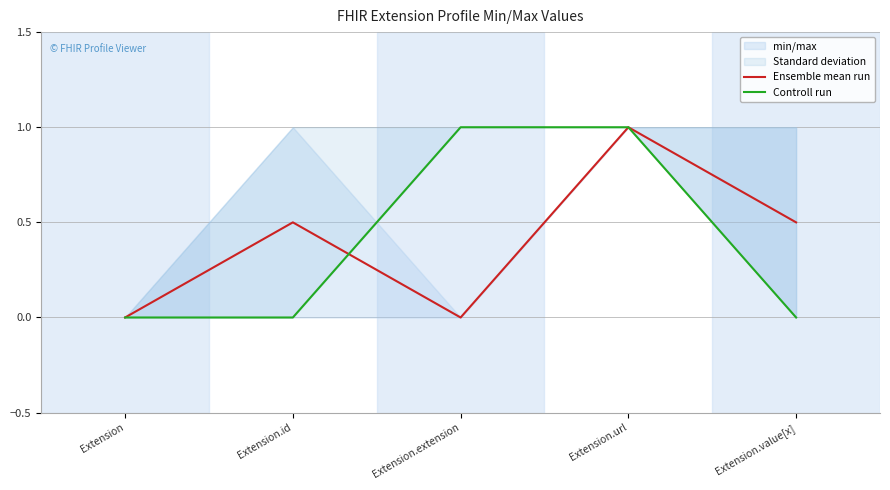

How many interior local valleys does the Ensemble mean run series have?

1